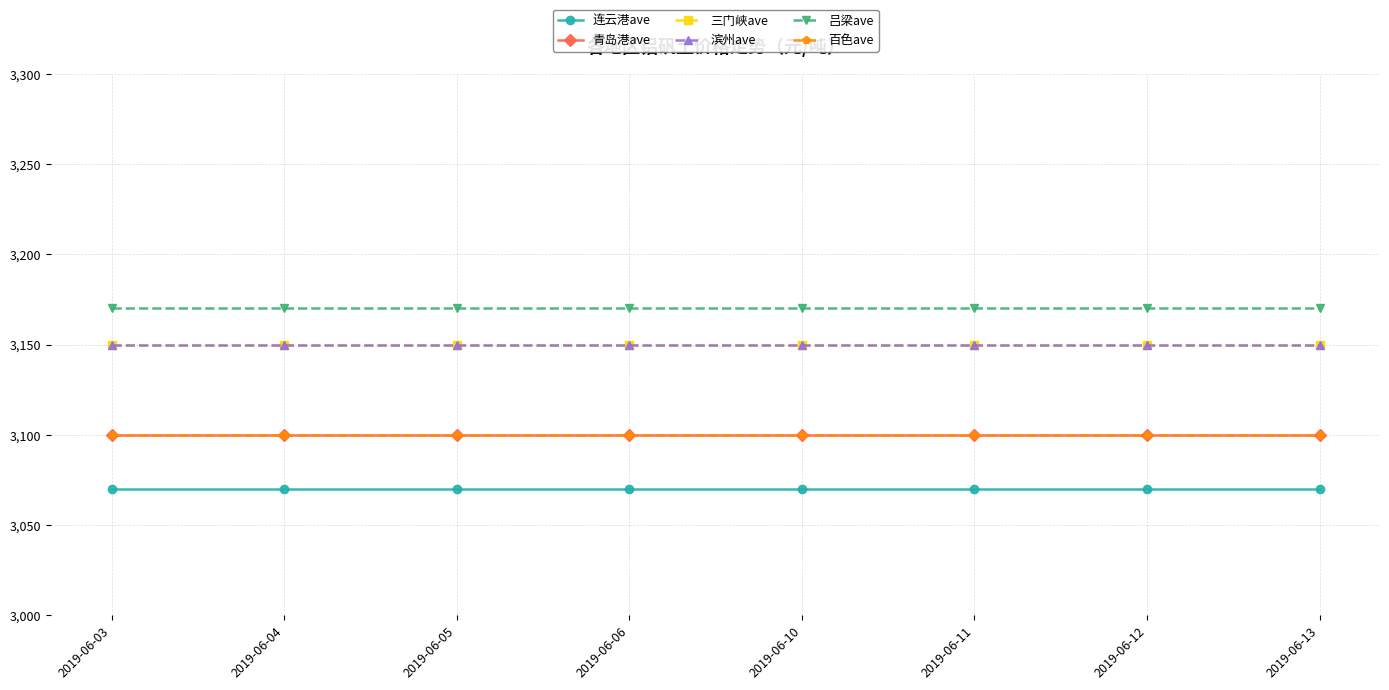

Which series has the widest spread of values?

连云港ave